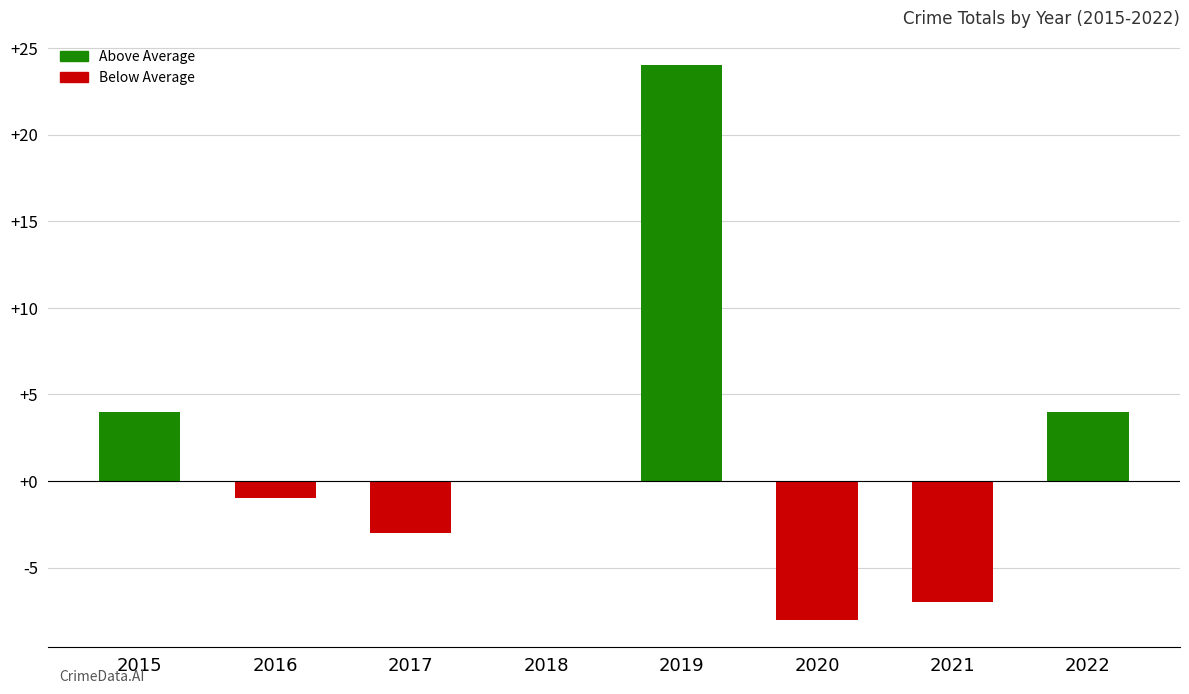

Is it true that the value at 2016 is -1?

True